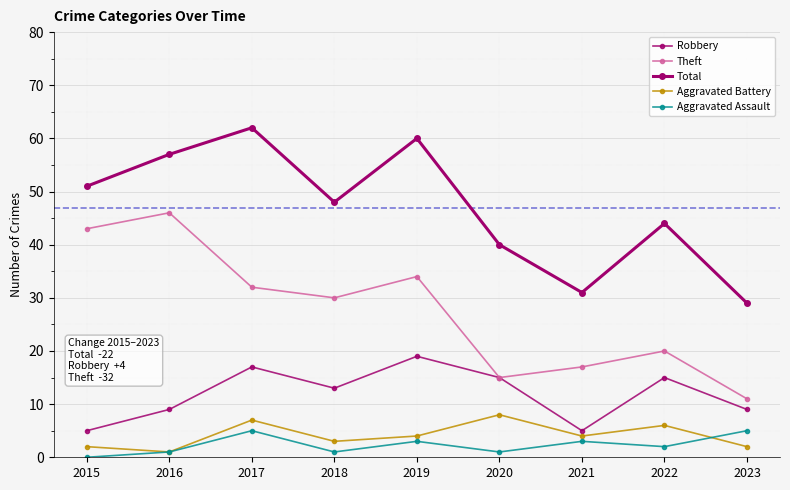

What is the highest value of the Total series?

62